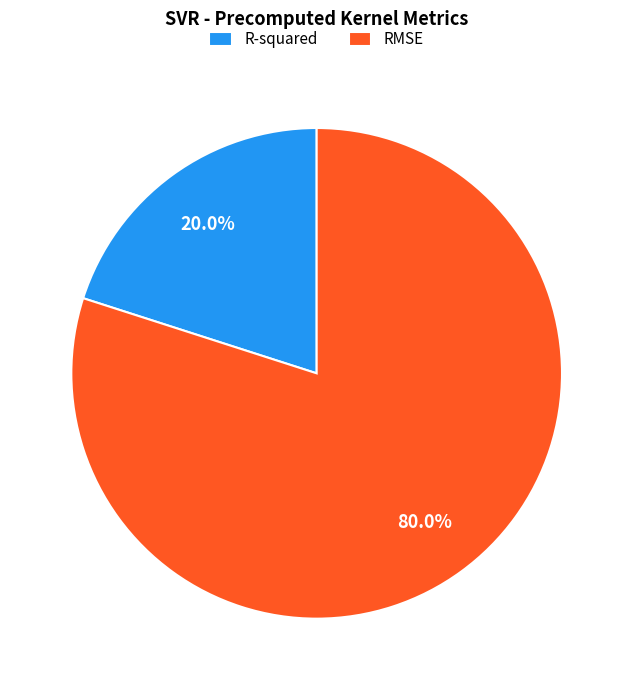

What is the smallest slice in the pie chart?

R-squared